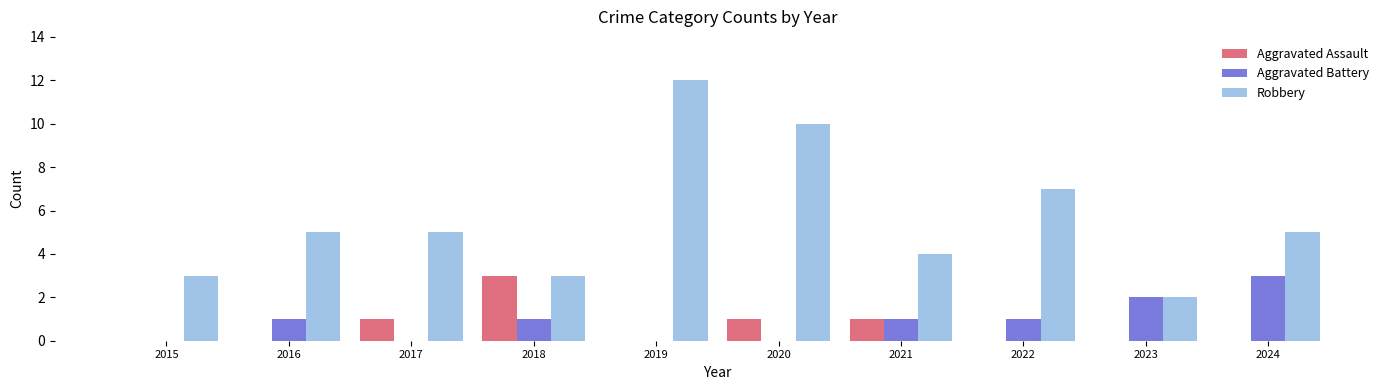

How many groups of bars are there?

10